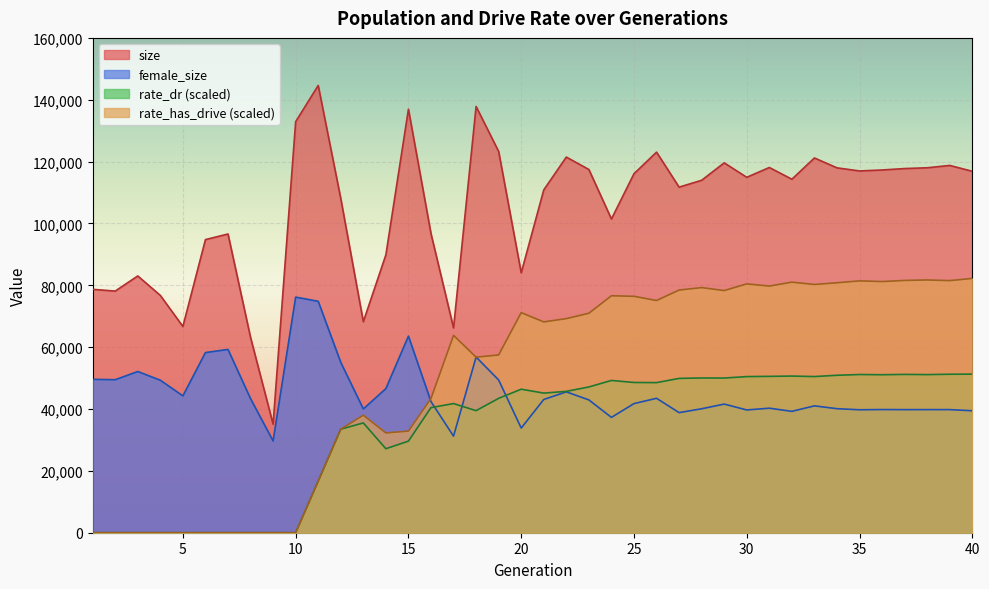

Is the value of size at 18 greater than the value of rate_has_drive at 3?

Yes